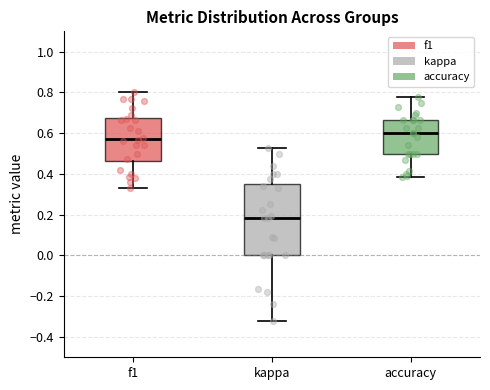

Comparing the boxes themselves (not the whiskers), which one is the tallest?

kappa